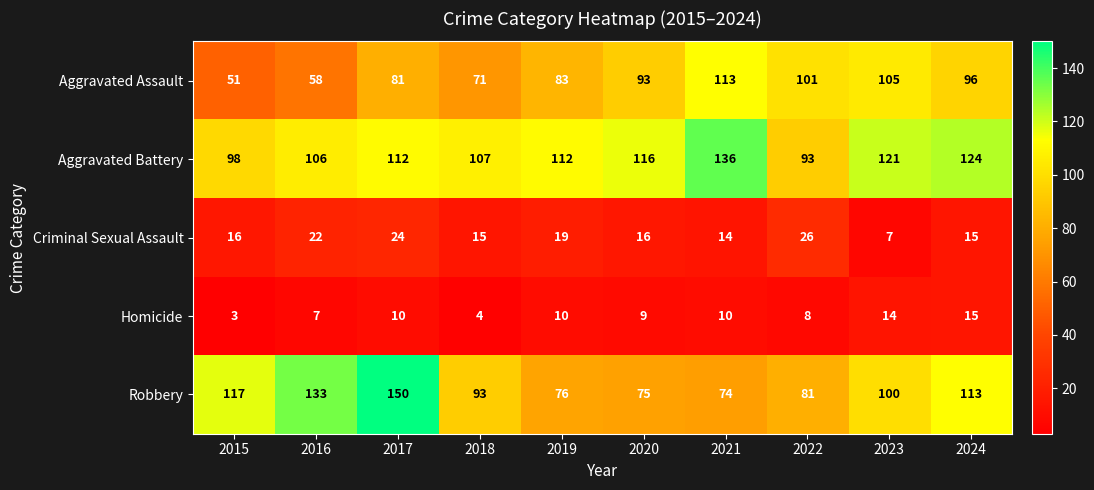

At how many categories does at least one series exceed 100?

10